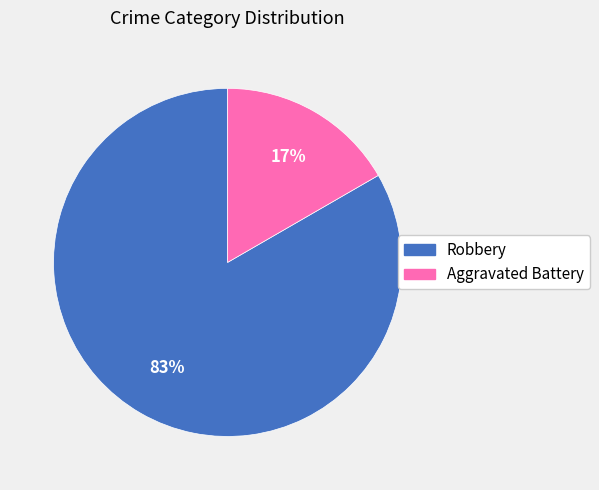

Which slice is the largest?

Robbery